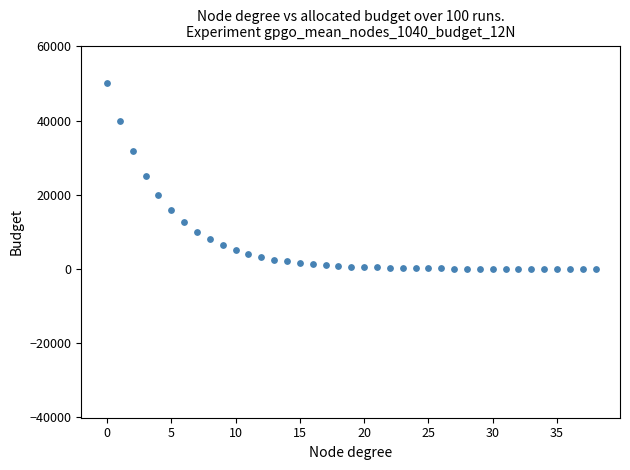

What is the range of Y values (max minus min)?

50206.9